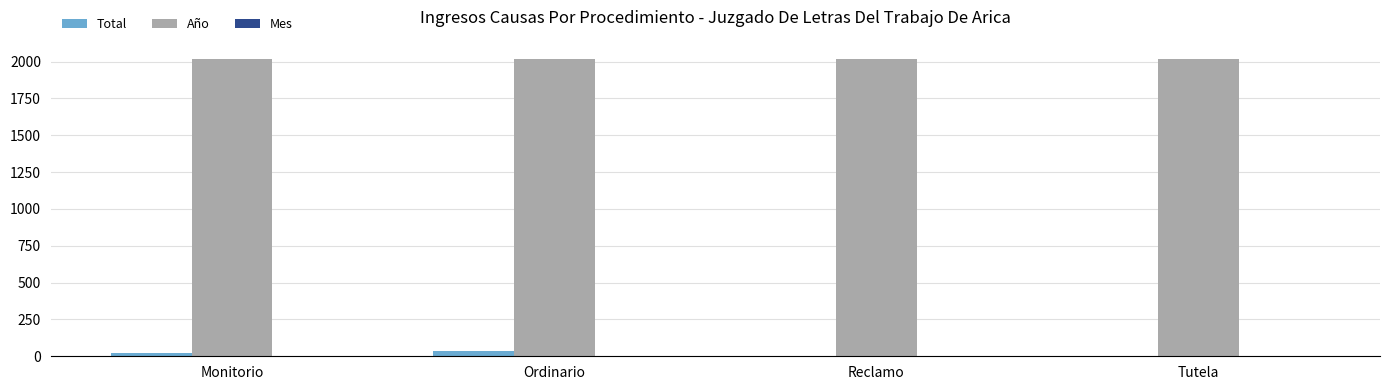

The Año series shows 2019 at Monitorio. True or false?

True